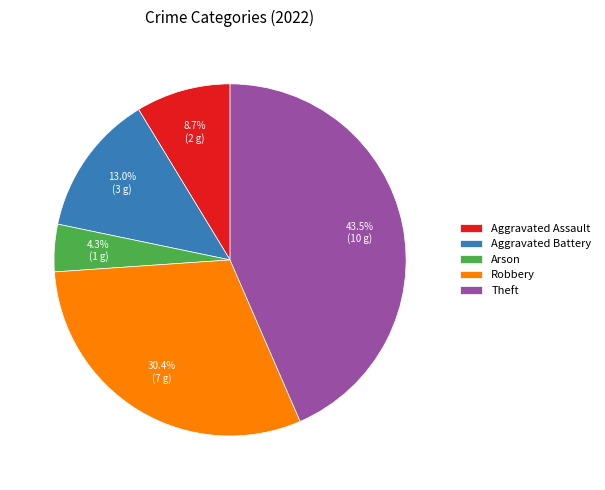

To the nearest percent, what is the difference between the largest and smallest slice percentages?

39%